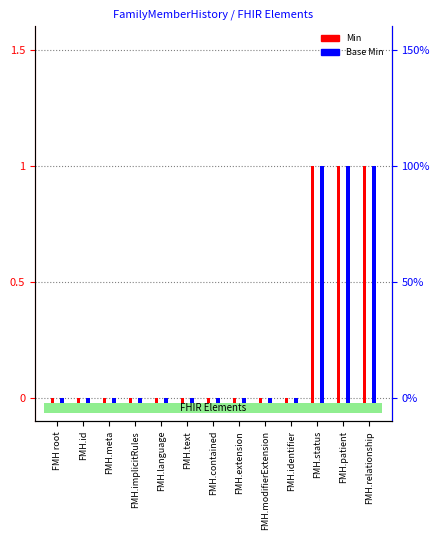

Rank the series by their maximum value, from lowest to highest.

Min, Base Min